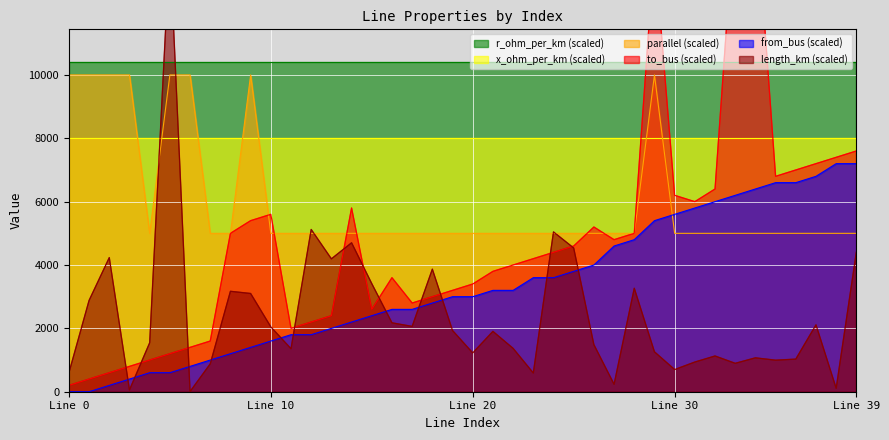

The value of from_bus at 11 is 3212.4. True or false?

False